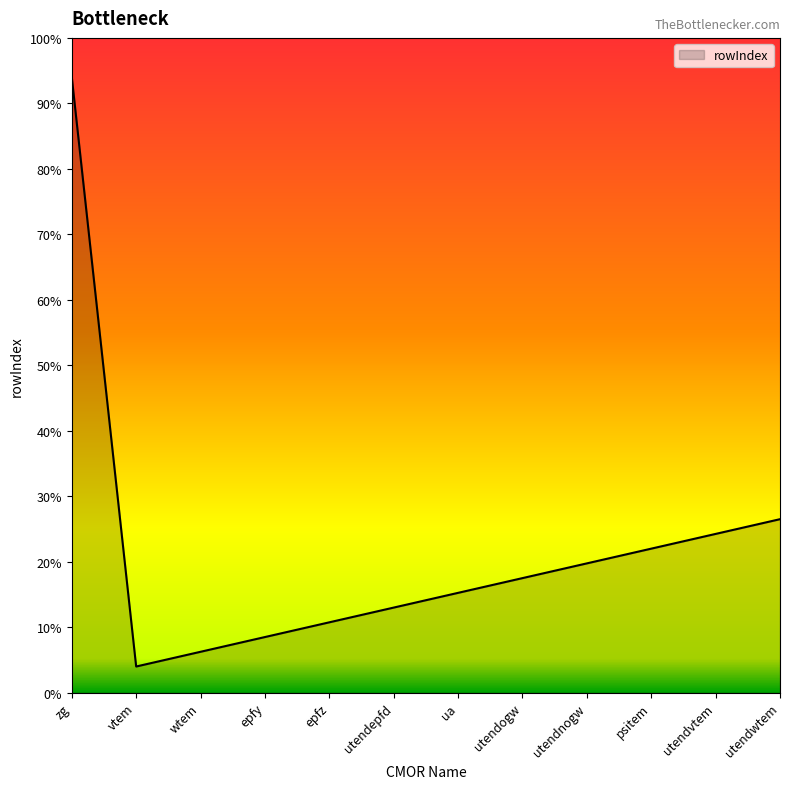

True or false: the data shows 16.6 at utendnogw.

False